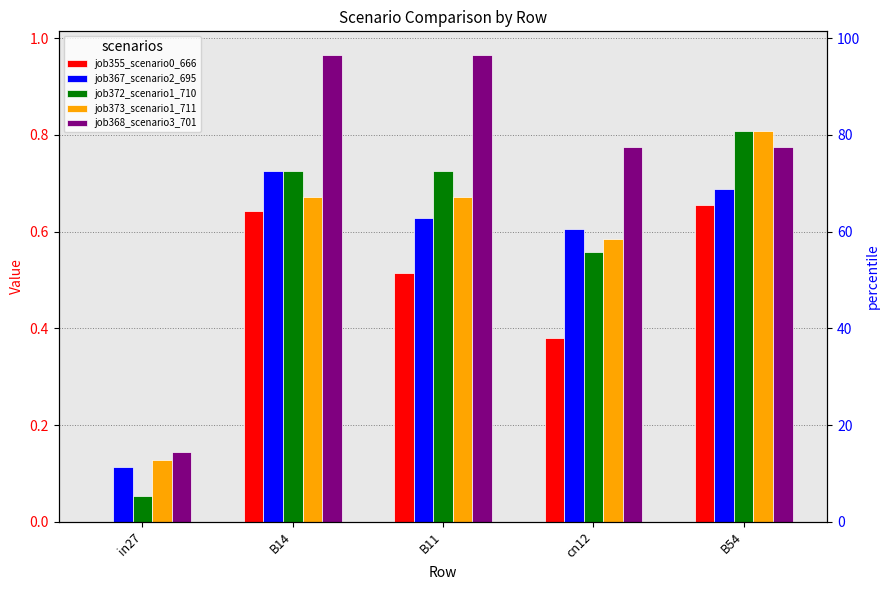

What is the value of the job368_scenario3_701 bar at the 4th from the left?

0.8